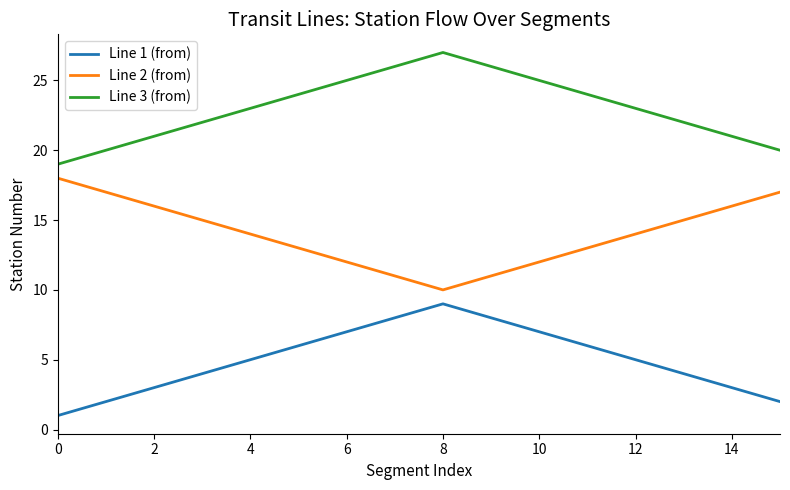

What is the maximum value for Line 2 (from)?

18